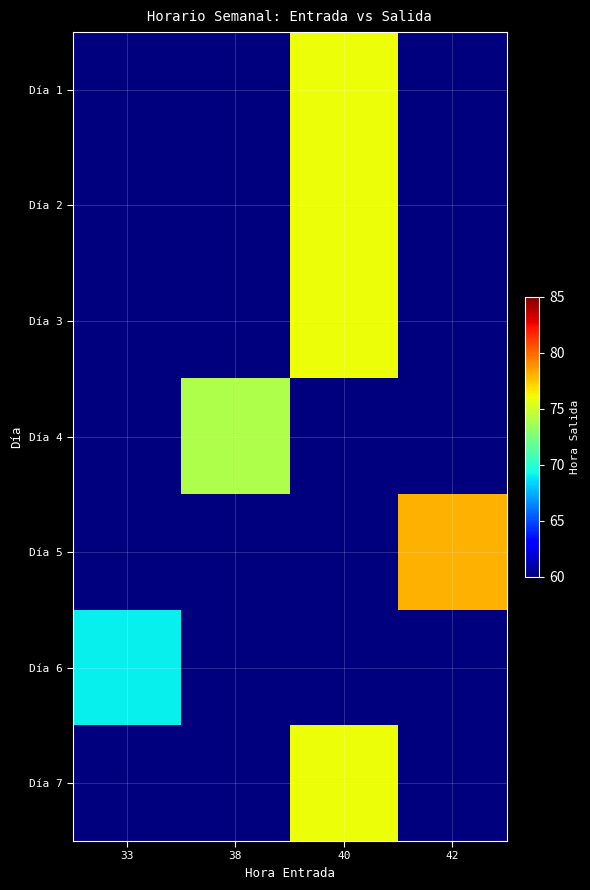

What is the total value across all series at 38?

74